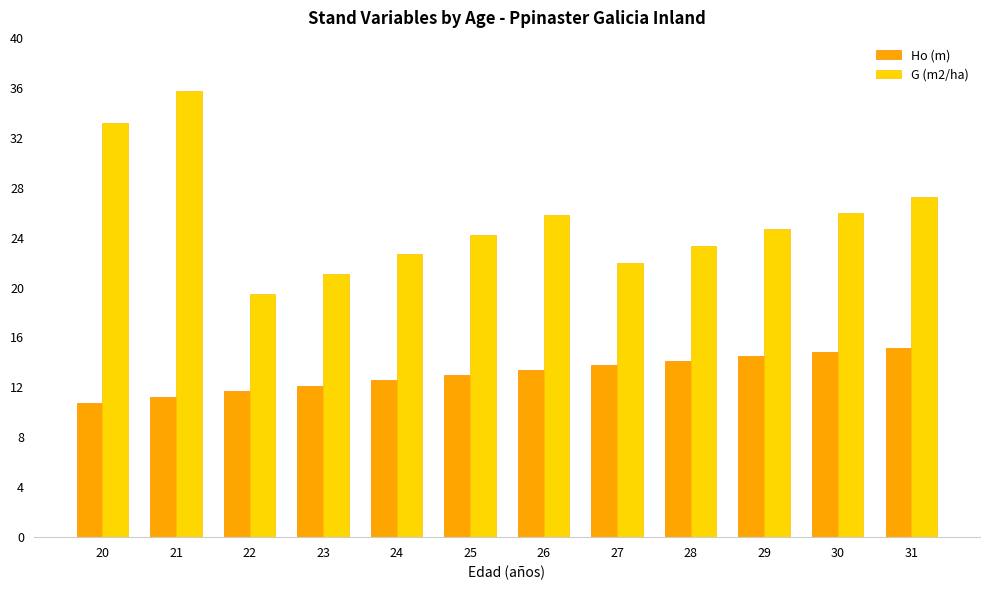

What is the sum of the Ho (m) values at 25 and 20?

23.7